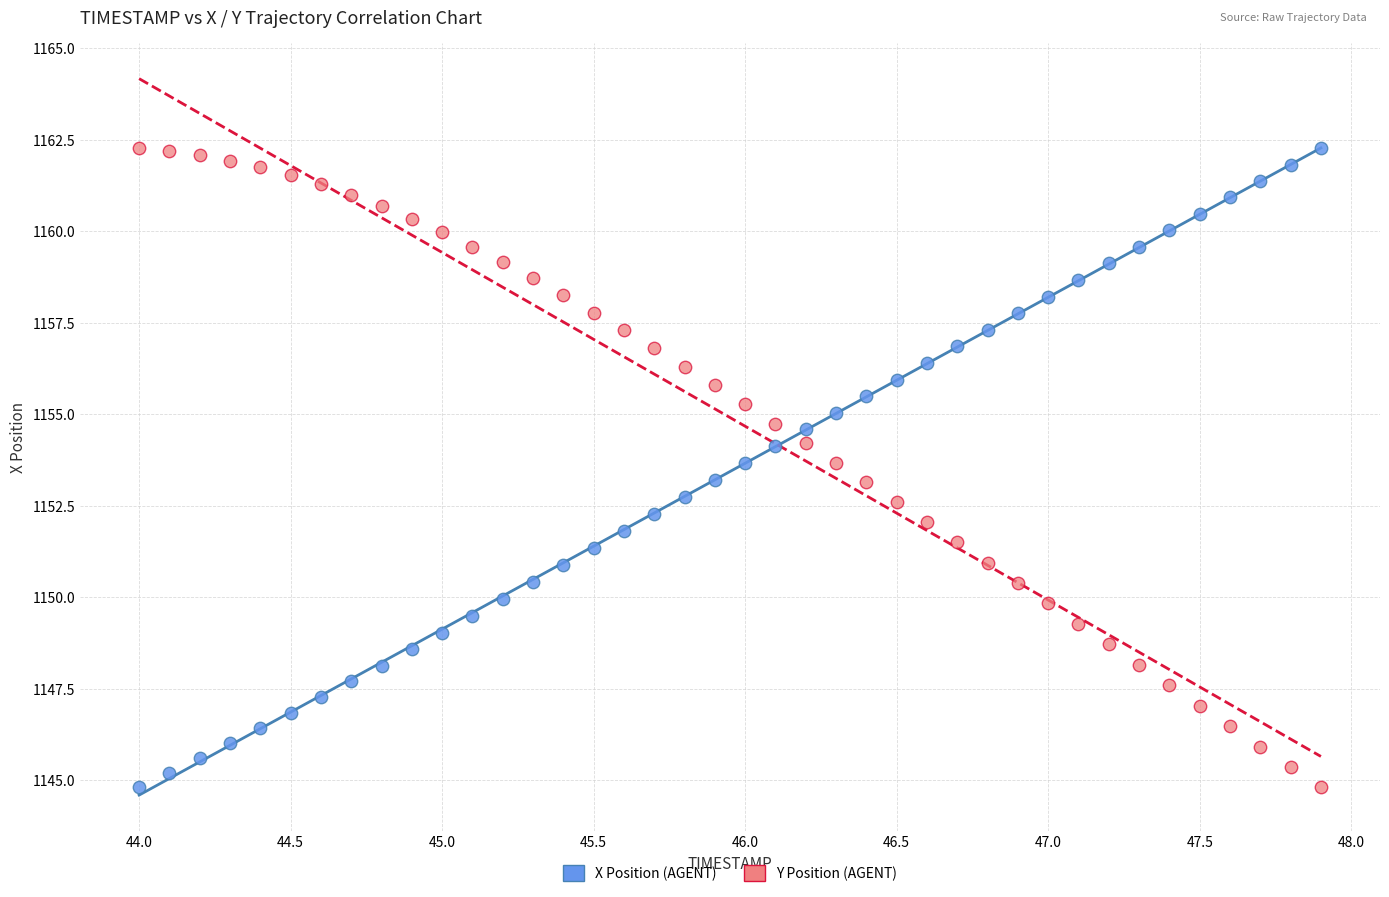

Across all data points, what is the range of X values (max minus min)?

3.9